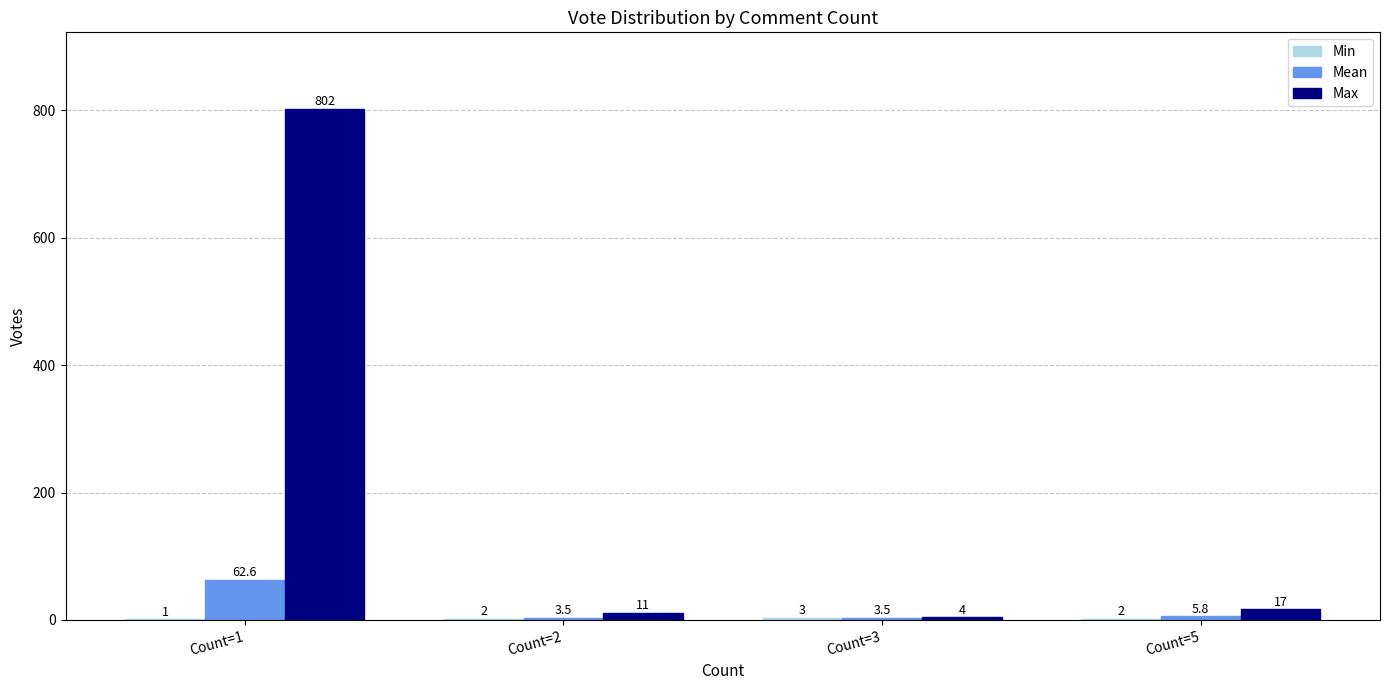

Which series changed the most between Count=1 and Count=3?

Max